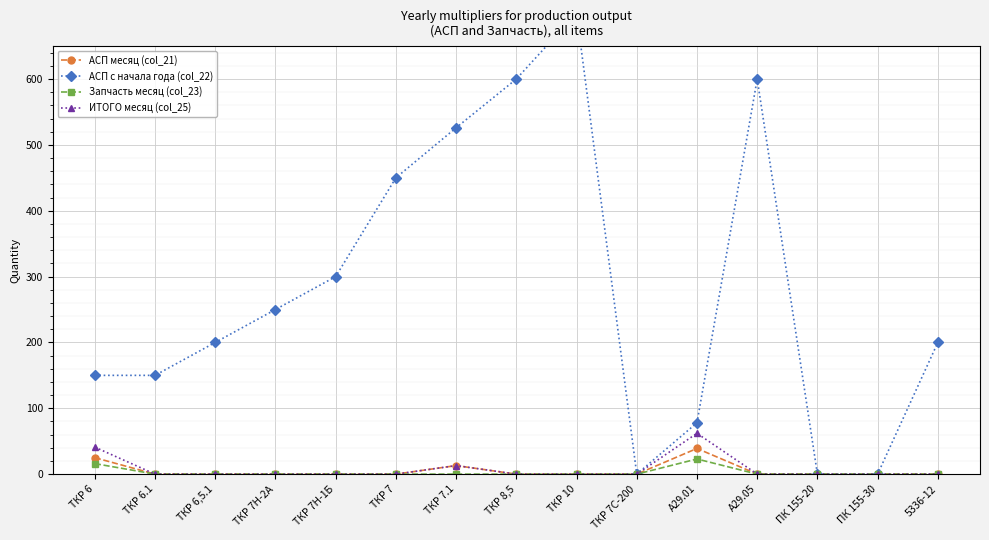

True or false: Запчасть месяц (col_23) and АСП месяц (col_21) cross at least once.

False